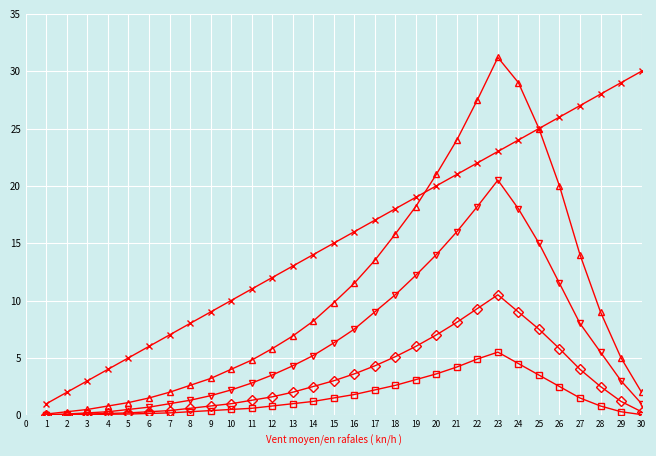

What is the maximum value shown in the chart?

31.2